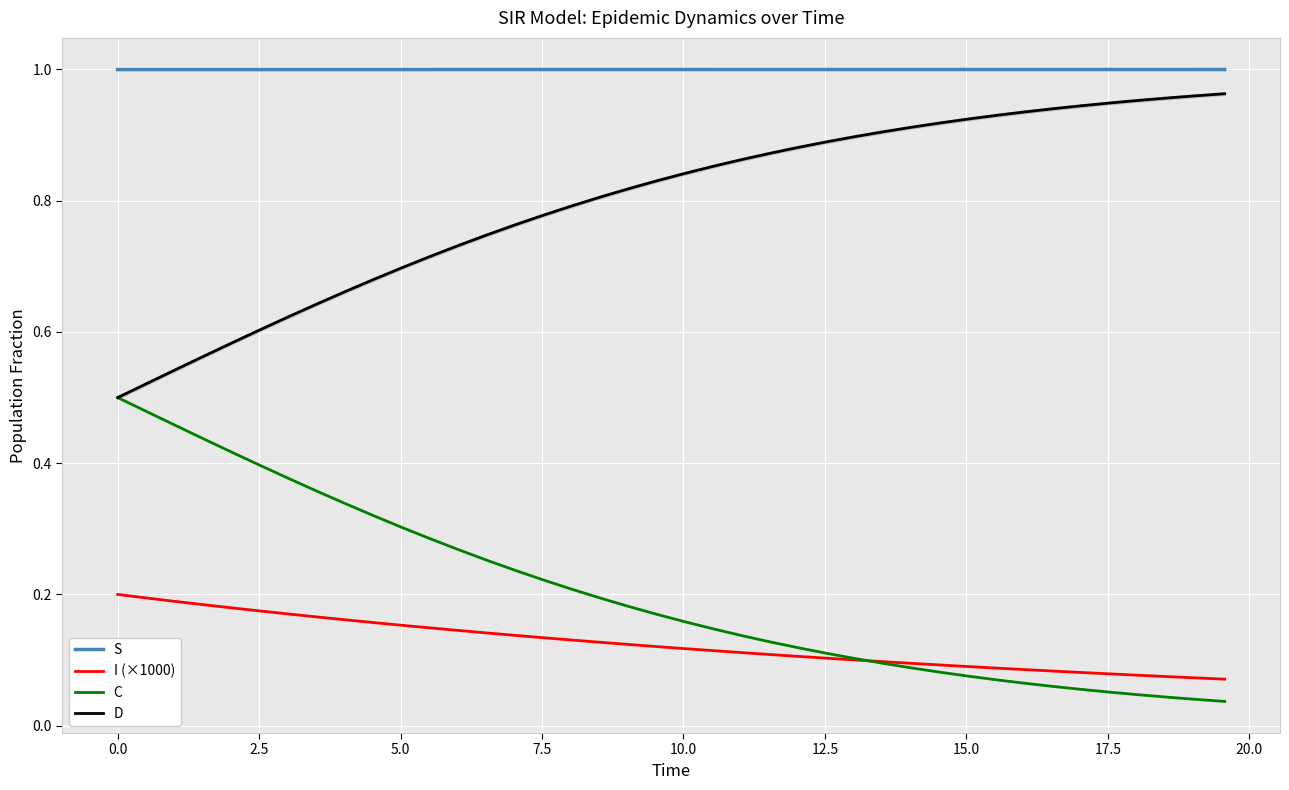

True or false: I (×1000) and S cross at least once.

False